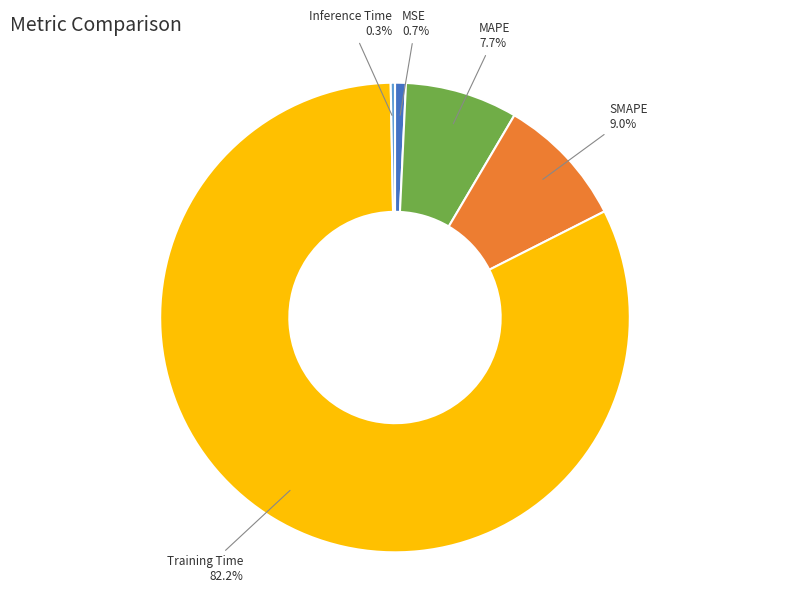

Between MSE and Training Time, which is larger?

Training Time